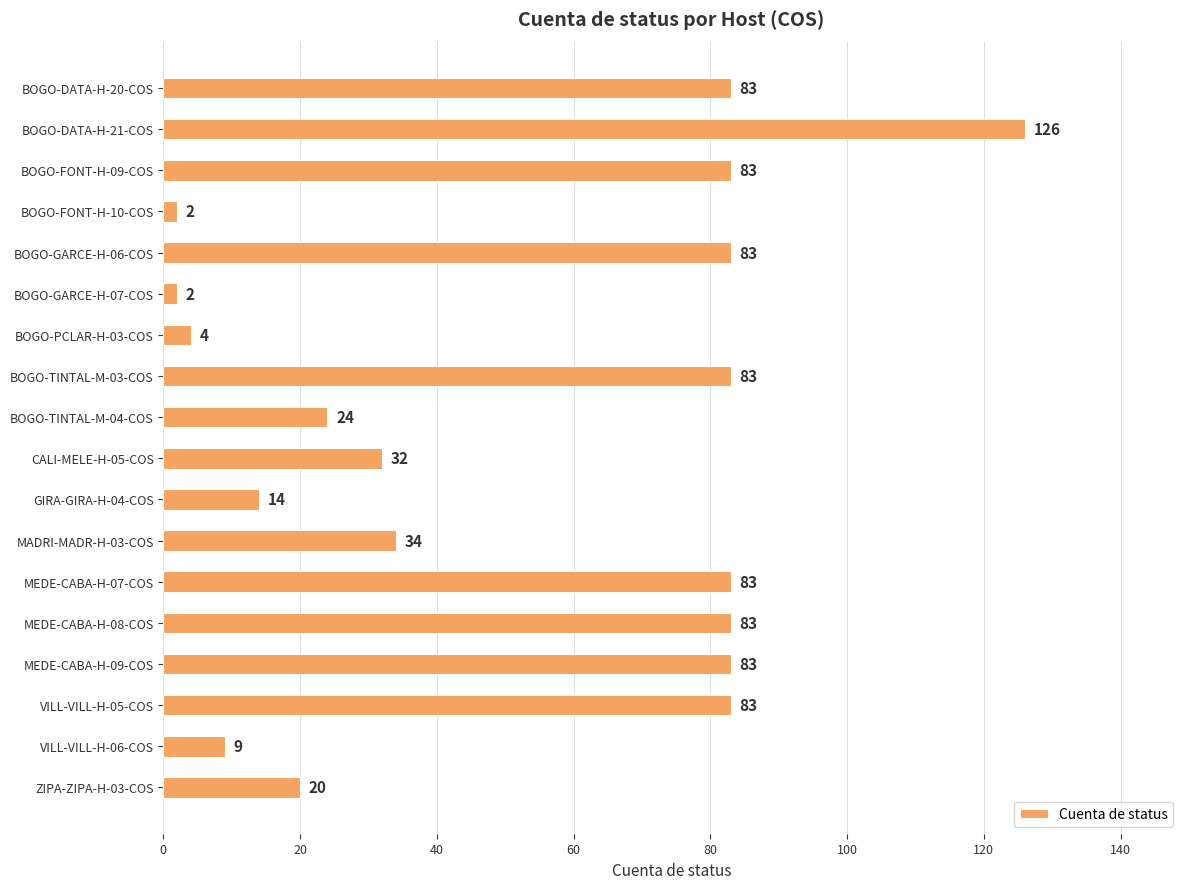

What is the smallest value displayed?

2